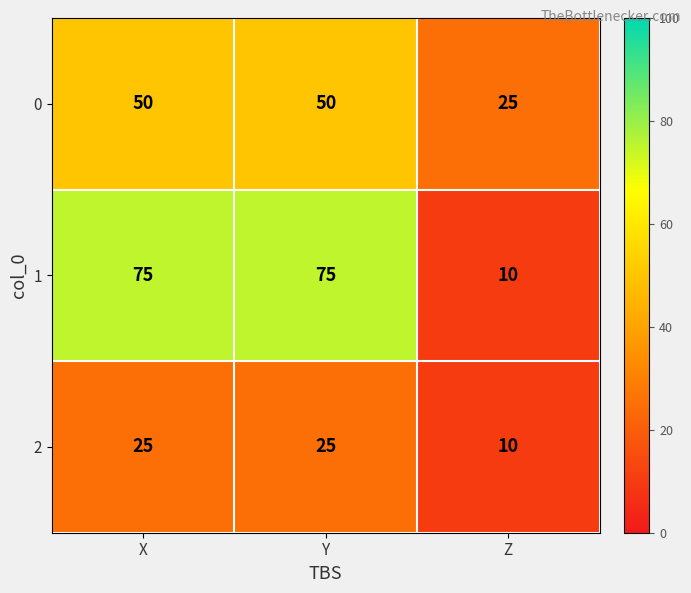

Which series has the largest total across all categories?

1